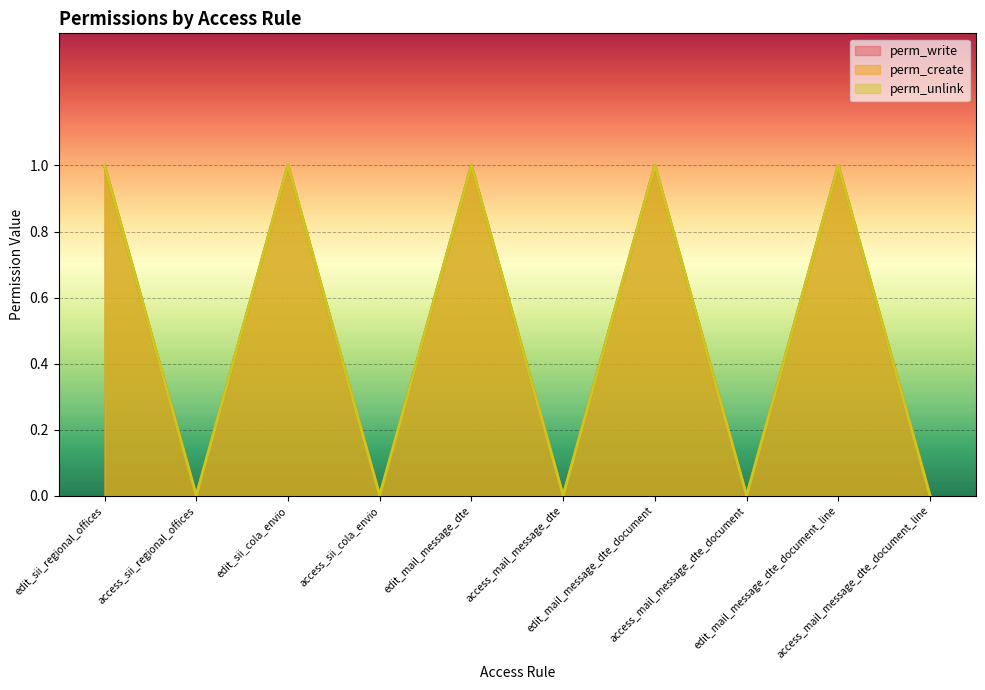

Which series has the largest total across all categories?

perm_write